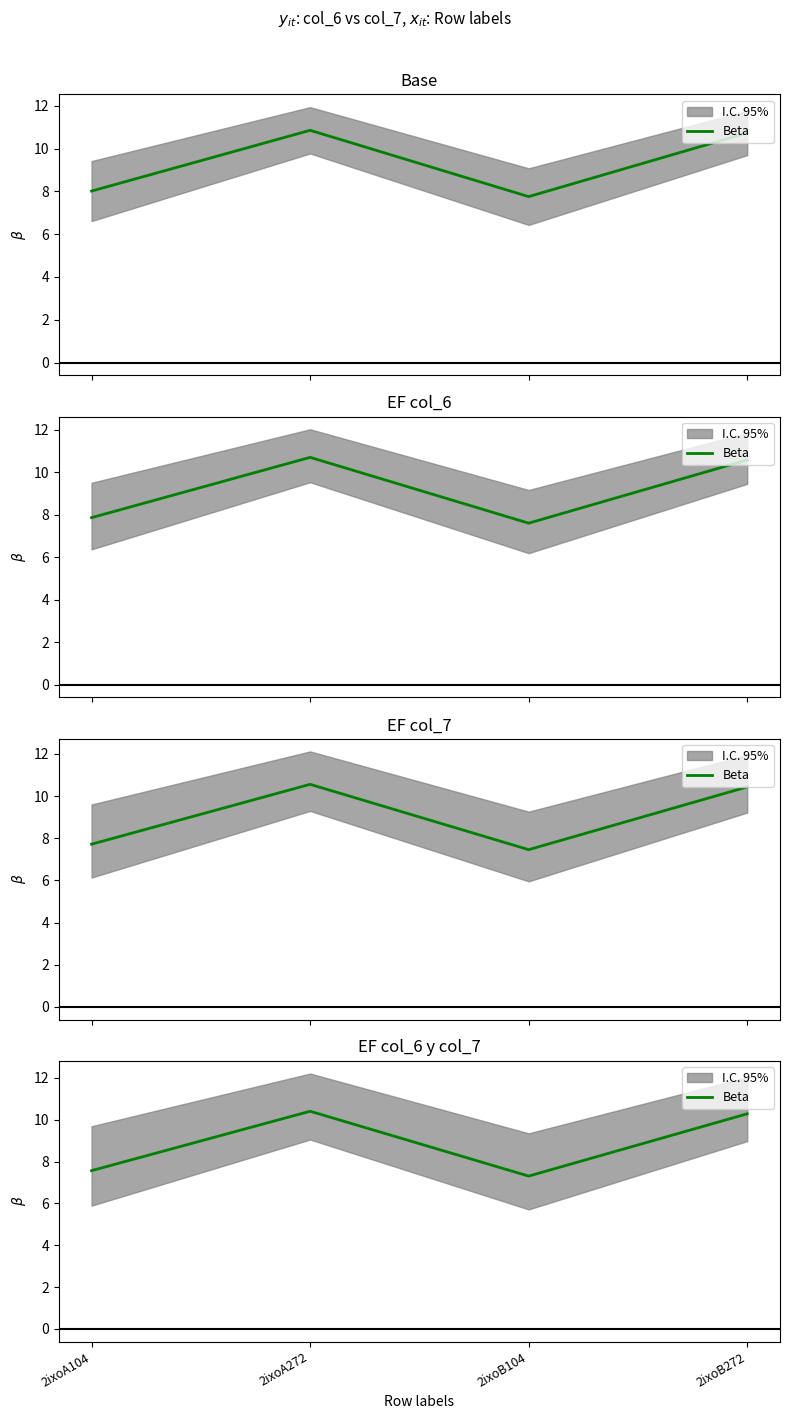

What is the change in value from 2ixoA272 to 2ixoB104?

-3.1